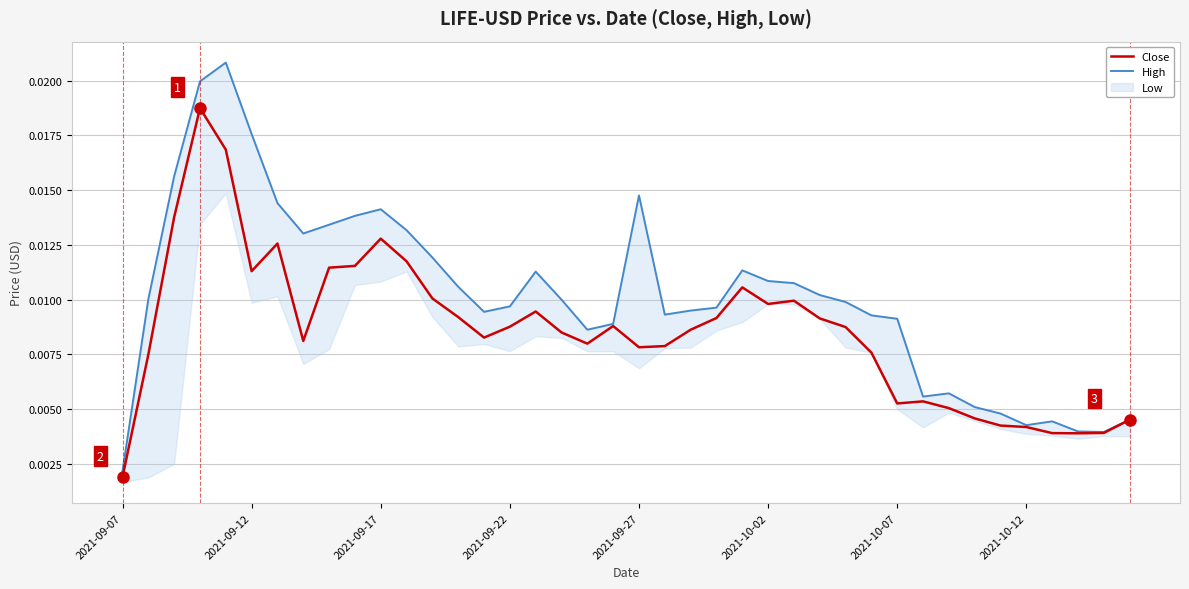

True or false: Close has a value of 0.0 at 22.

False